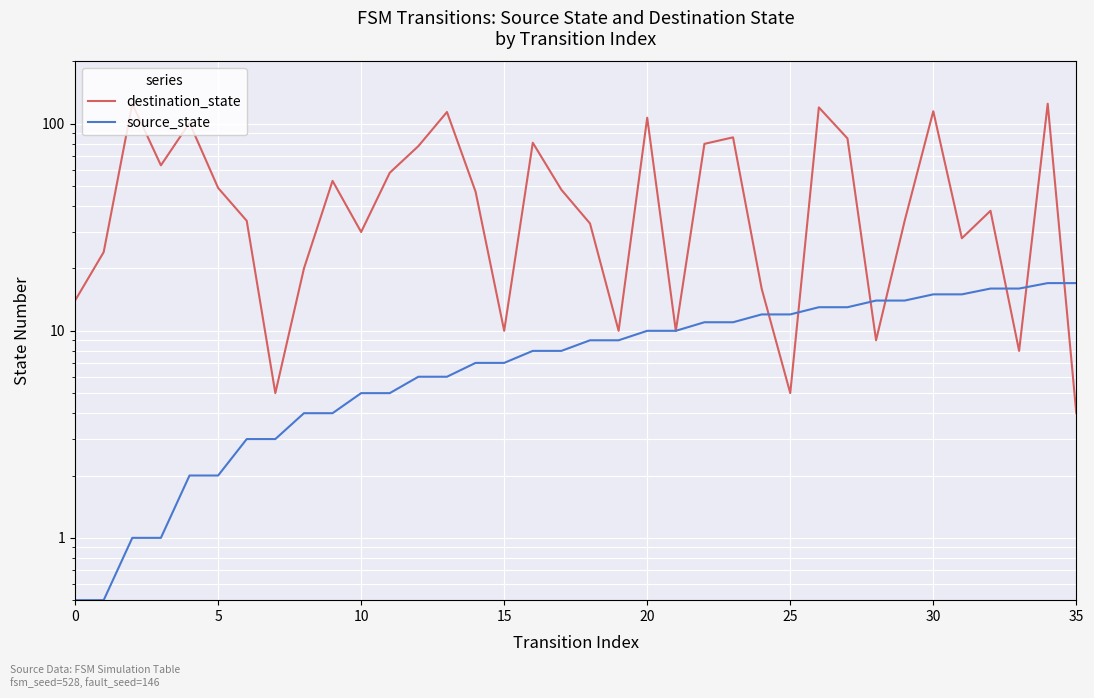

Is the value of source_state at 0 greater than the value of destination_state at 15?

No